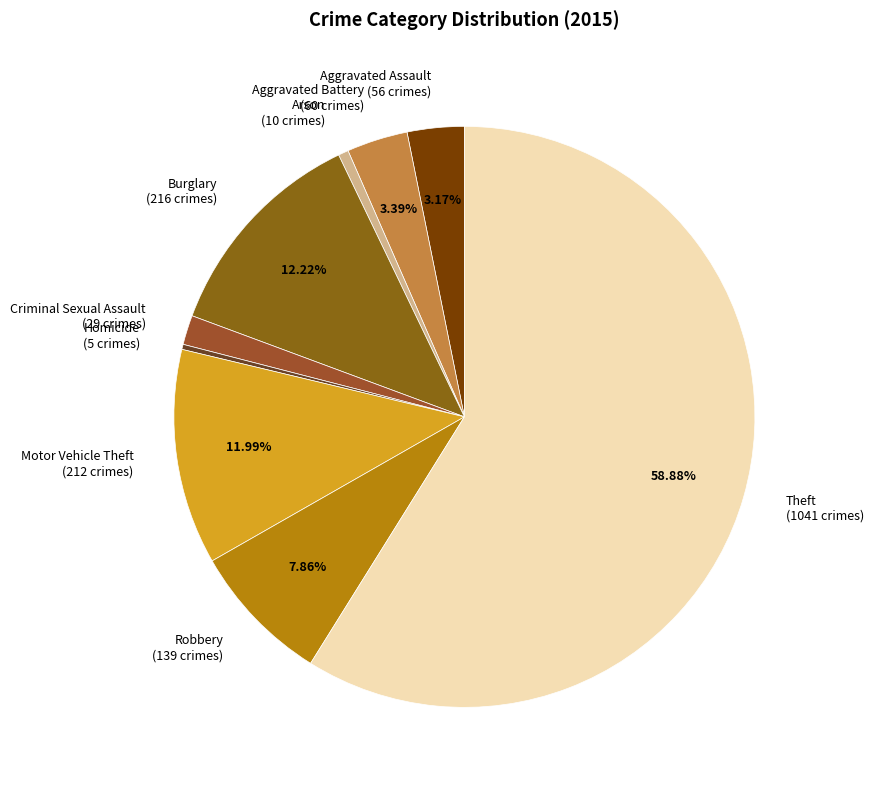

To the nearest percent, what is the difference between the largest and smallest slice percentages?

59%